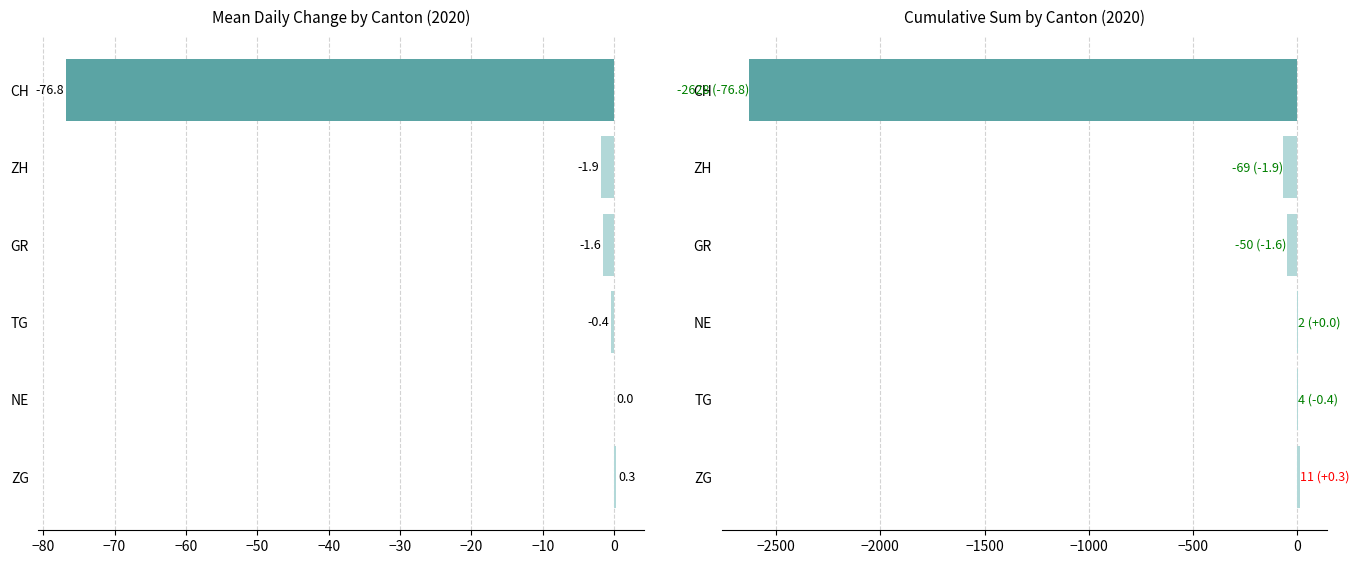

Which series has the largest range (max minus min)?

Cumulative Sum